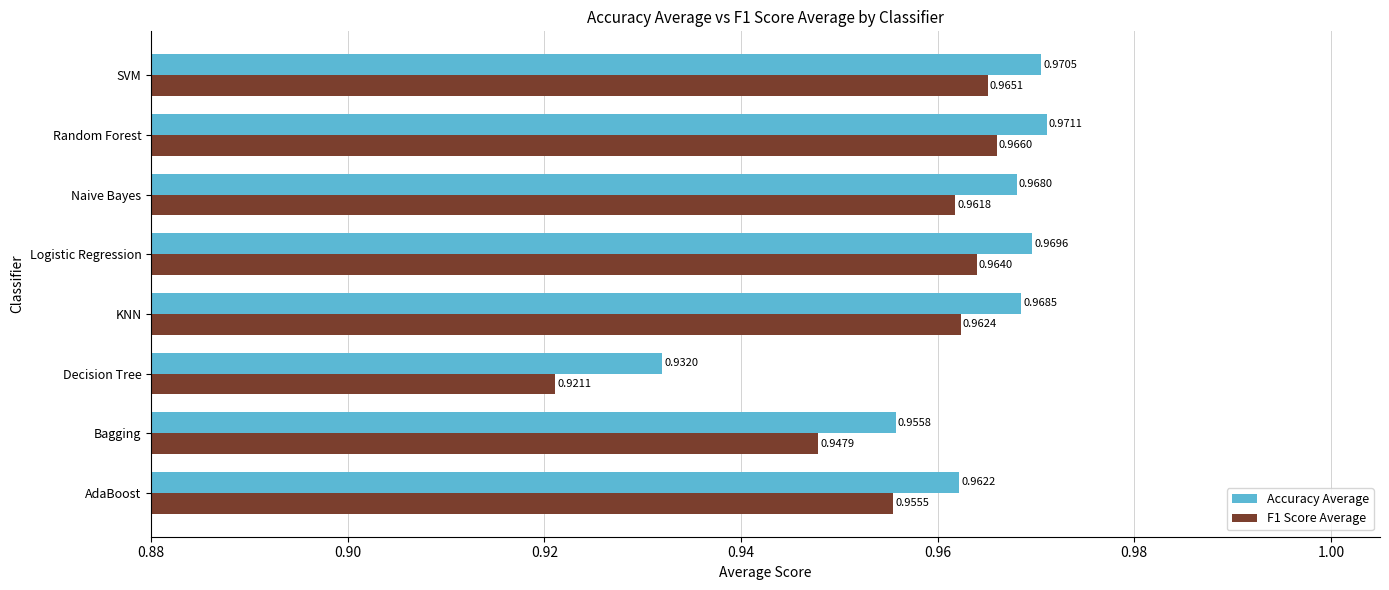

Which series has the largest range (max minus min)?

F1 Score Average